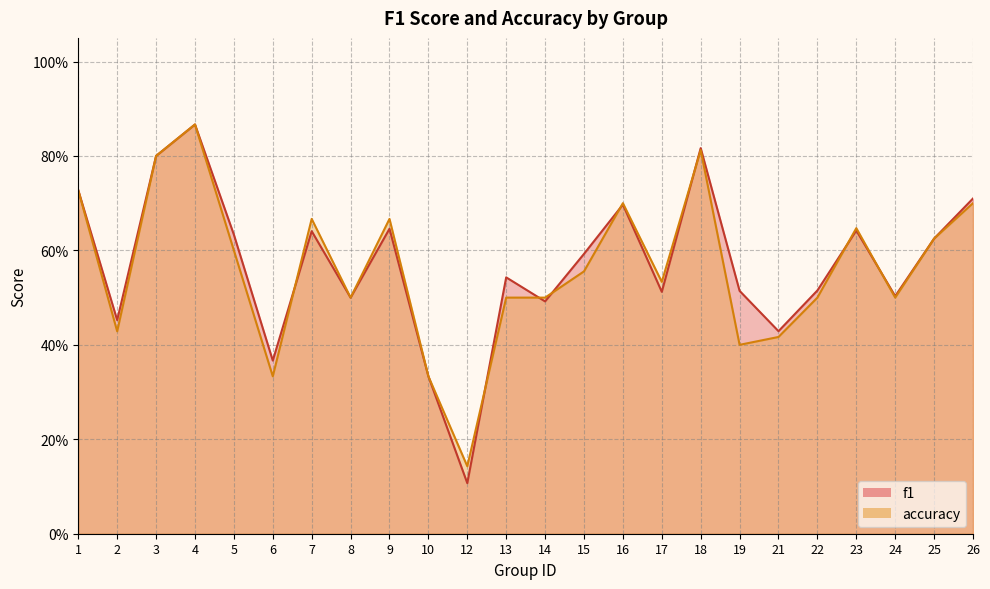

What is the value of the f1 point at the 5th from the left?

0.6